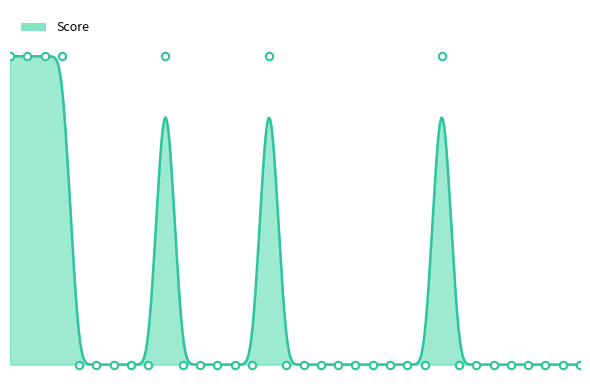

Between 5 and 23, which is larger?

5